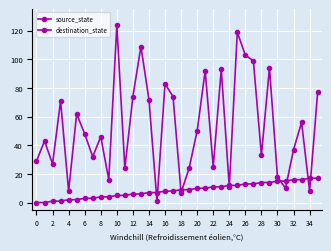

How many lines are shown in the chart?

2